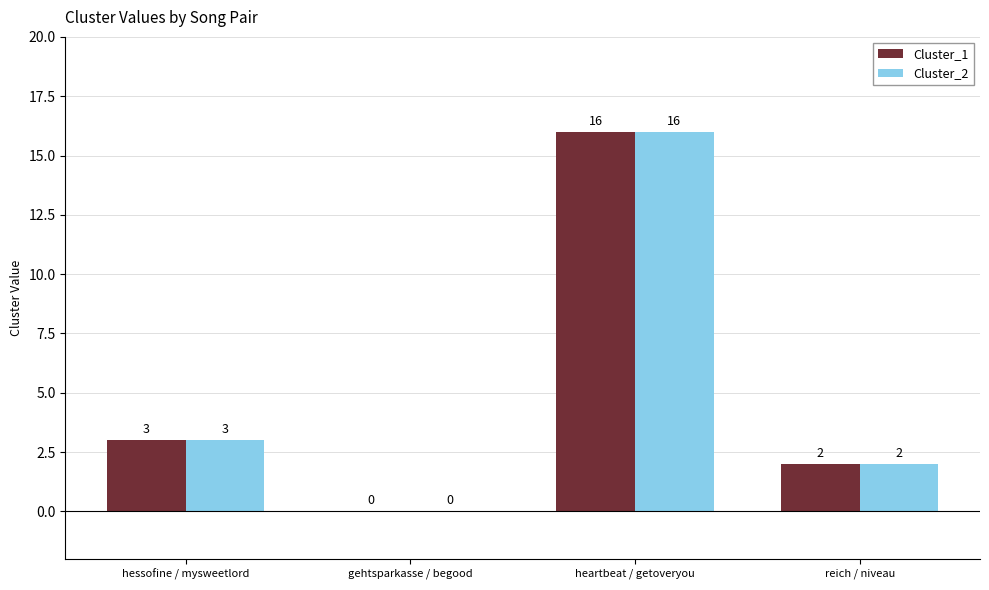

Reading right to left, what are all the values shown in this chart?

Cluster_1: 2	16	0	3
Cluster_2: 2	16	0	3